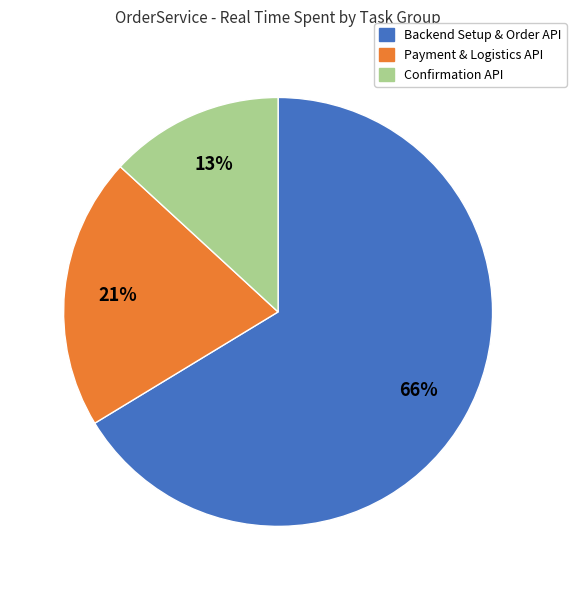

Is there a majority slice in this chart?

Yes